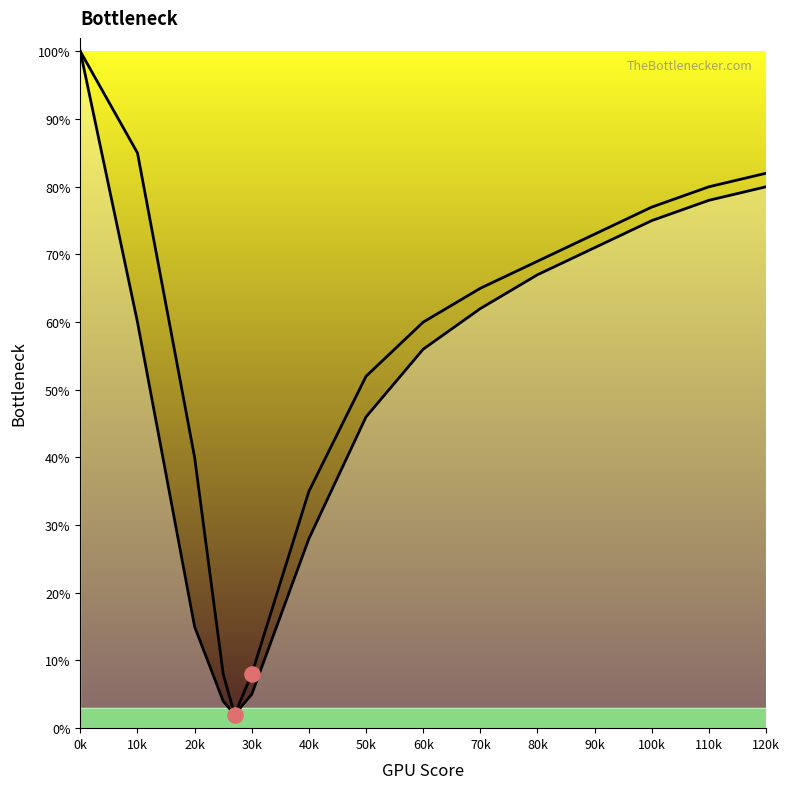

Which series has the largest Y range (max minus min)?

Curve 1